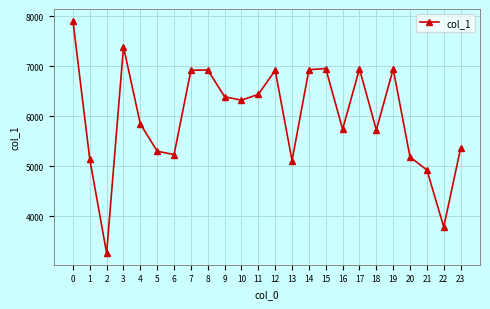

How many categories are shown in the chart?

24